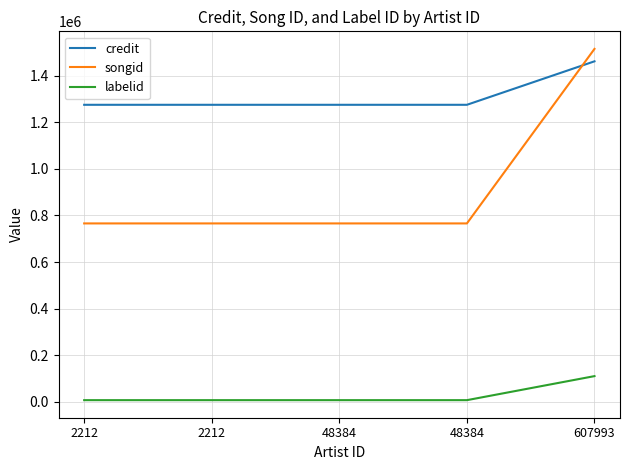

At which label does credit reach its minimum?

2212